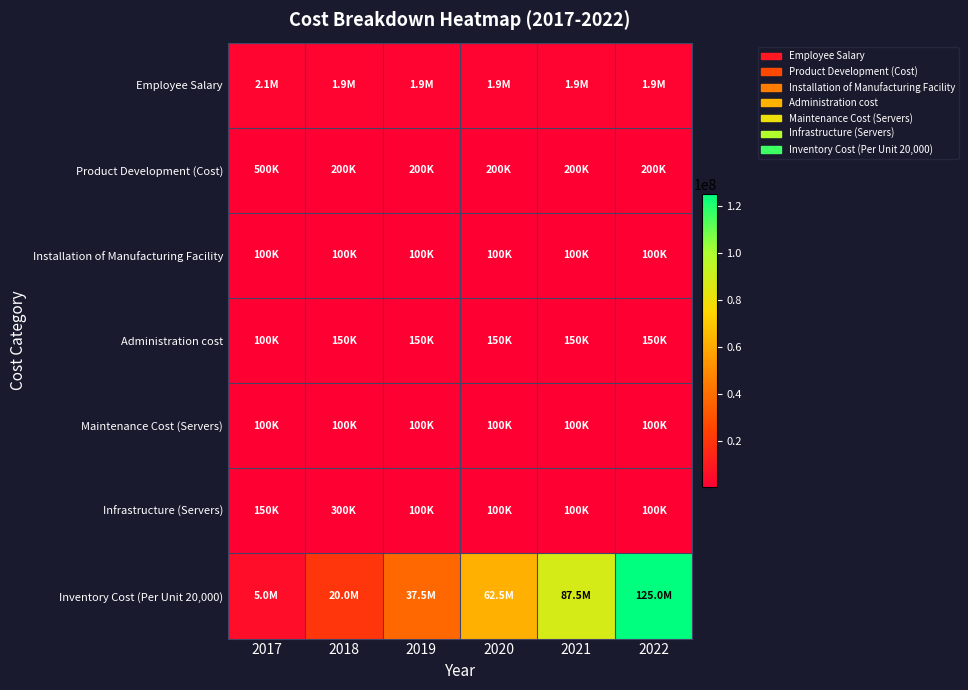

At how many categories does at least one series exceed 116261944?

1